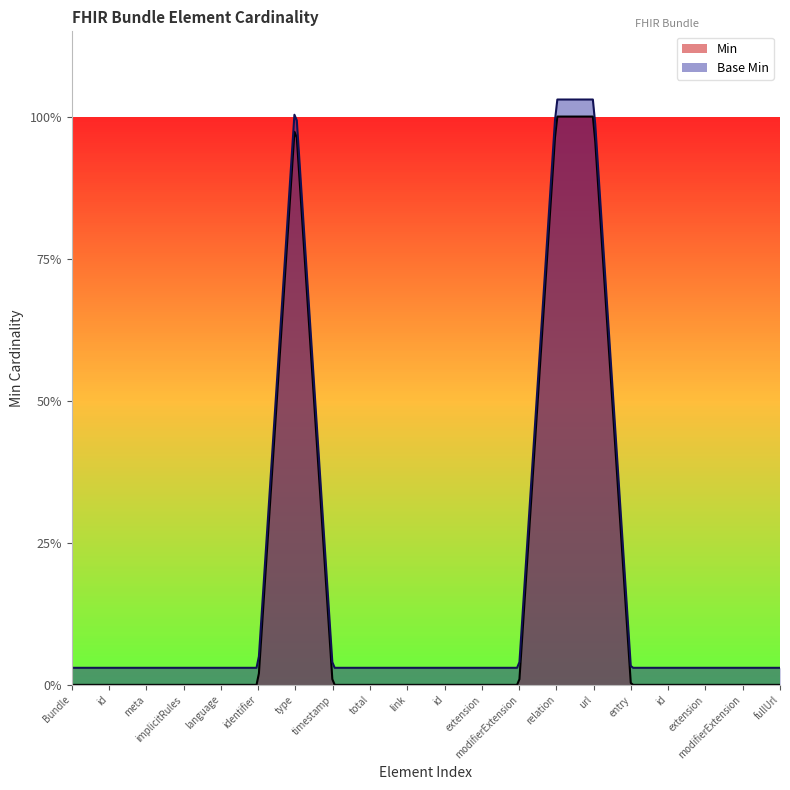

How many data points in Base Min are above 0?

3